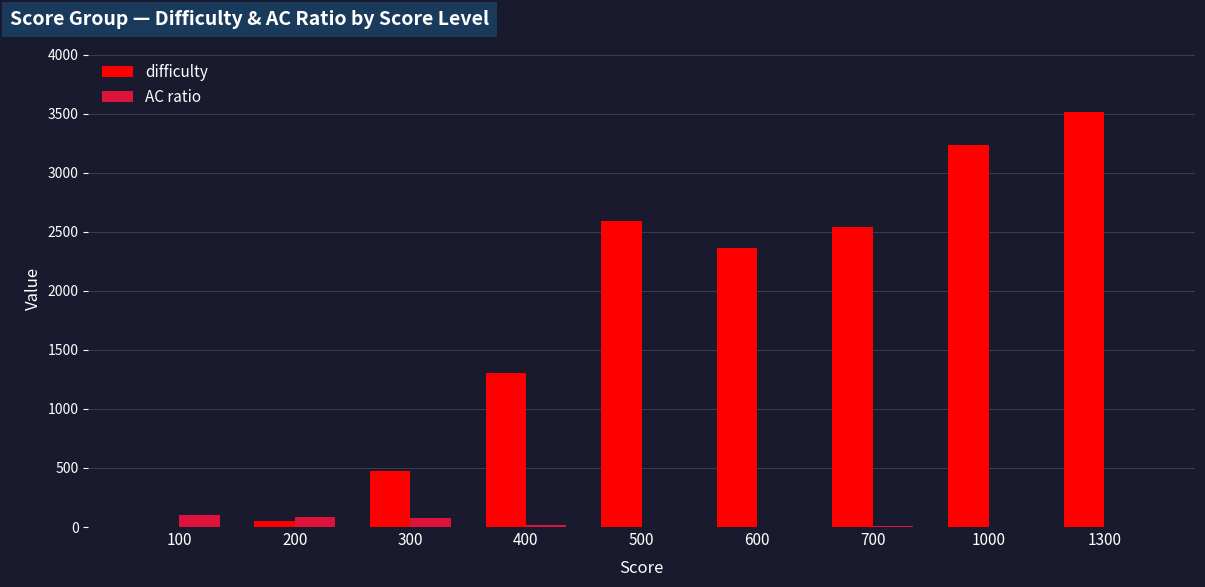

Is it true that difficulty equals 2542.4 at 700?

True